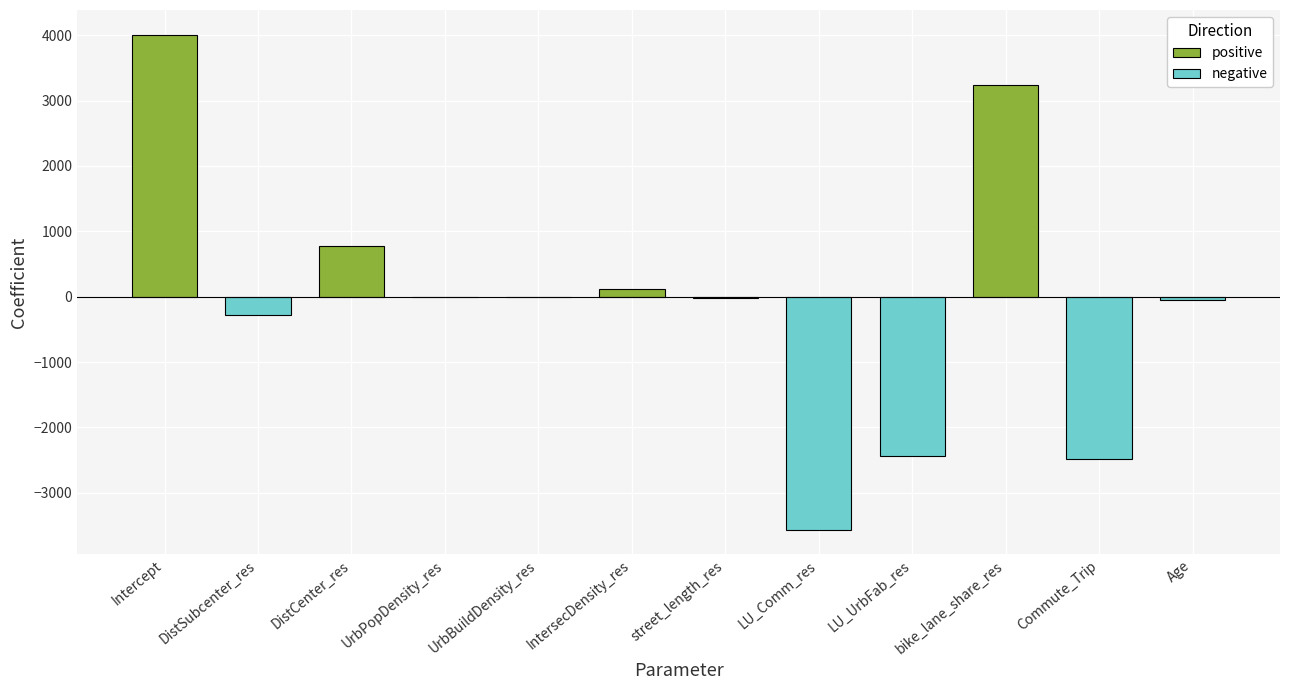

At which category does the chart reach its minimum across all series?

LU_Comm_res